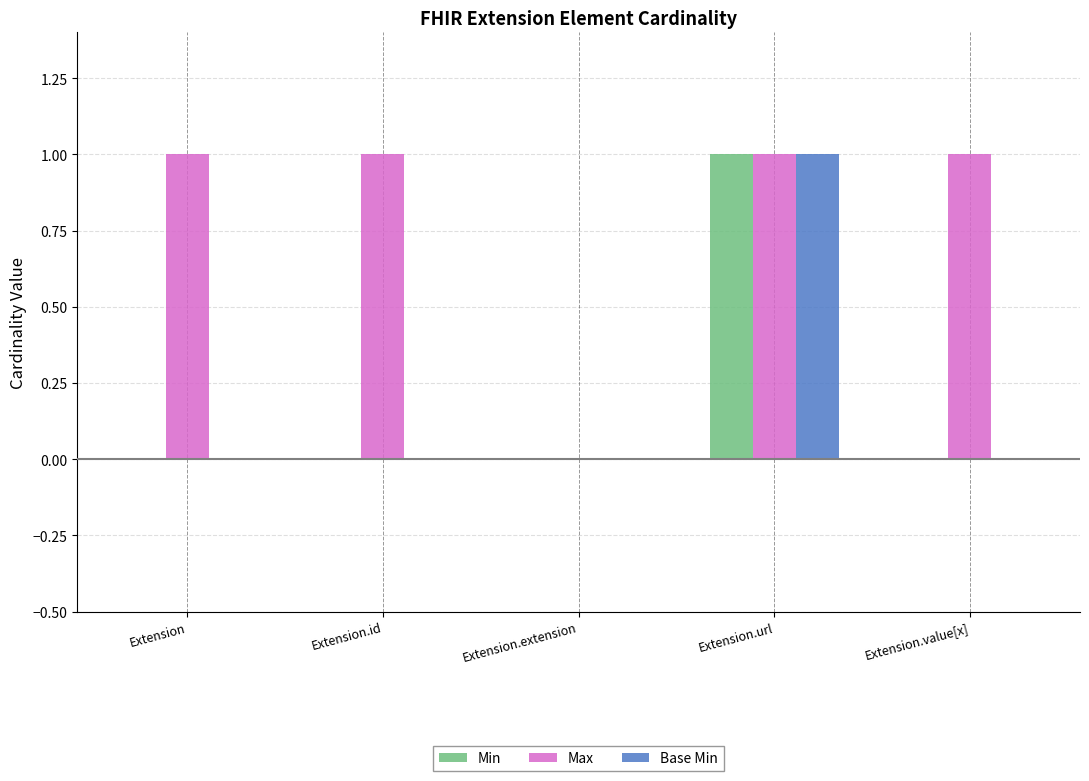

Is the value of Max at Extension.value[x] greater than the value of Min at Extension.extension?

Yes